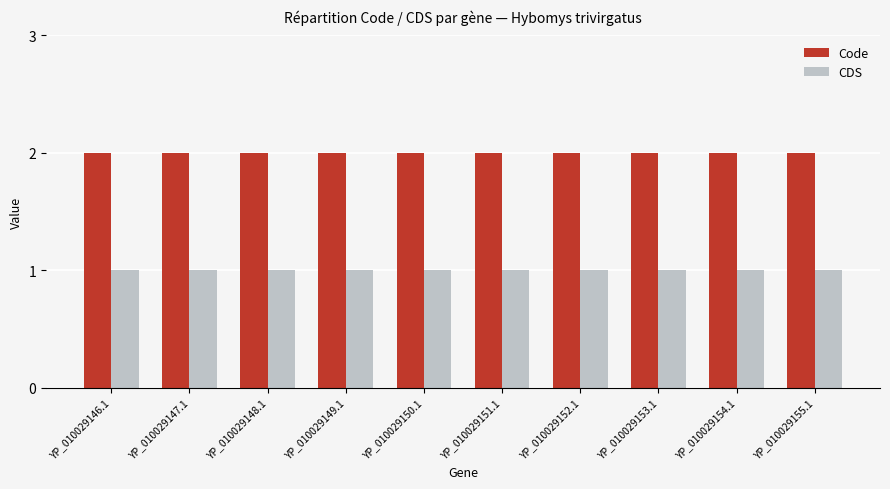

List the series in order of their overall mean, lowest first.

CDS, Code